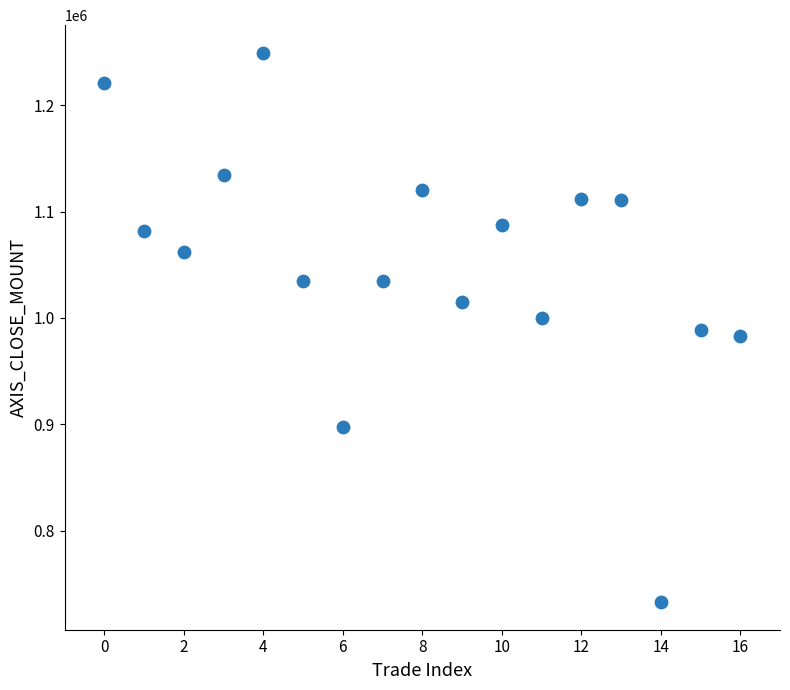

What is the range of Y values (max minus min)?

516900